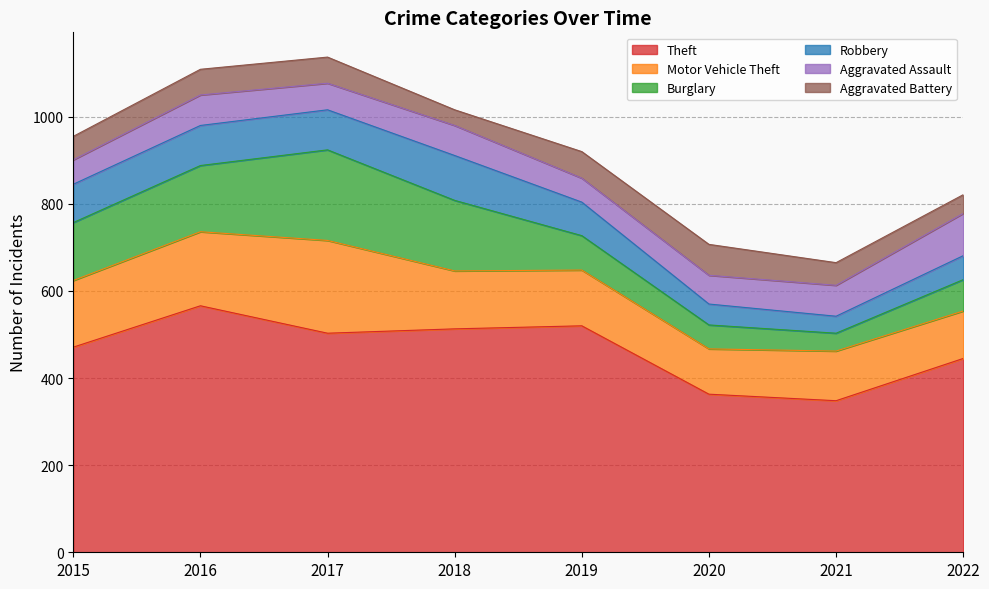

How many values in the Burglary series are below 133?

4